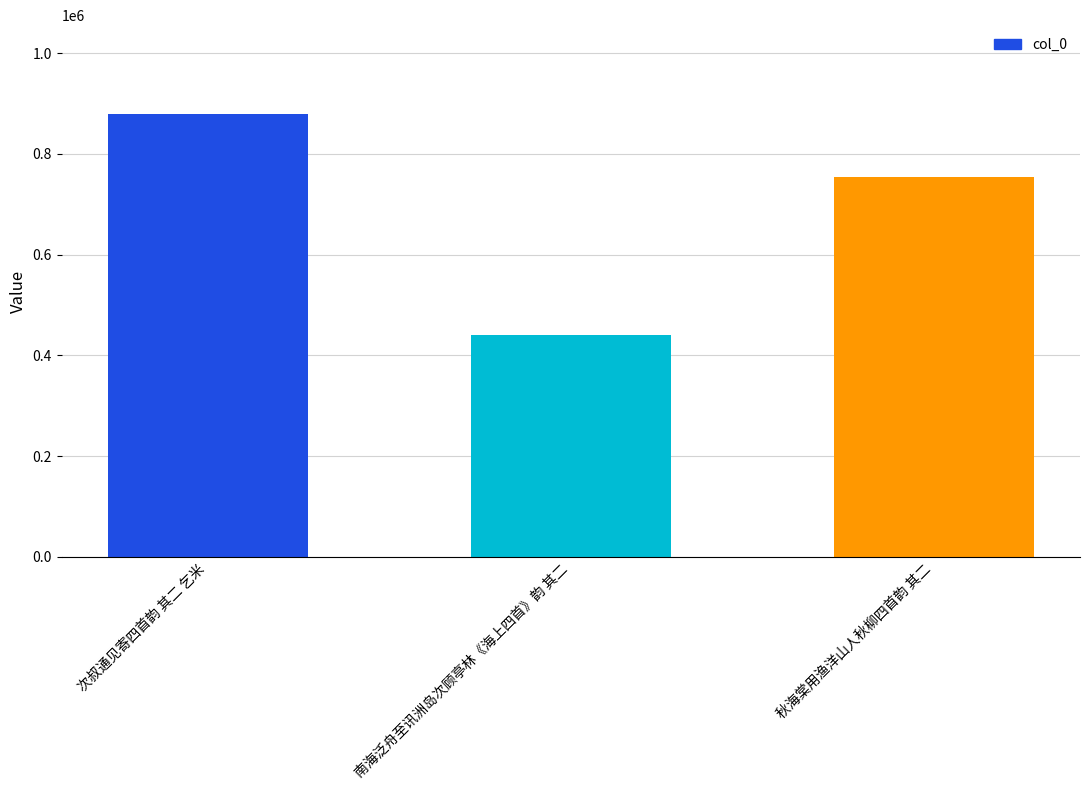

The chart shows a value of 440584 at 南海泛舟至讯洲岛次顾亭林《海上四首》韵 其二. True or false?

True